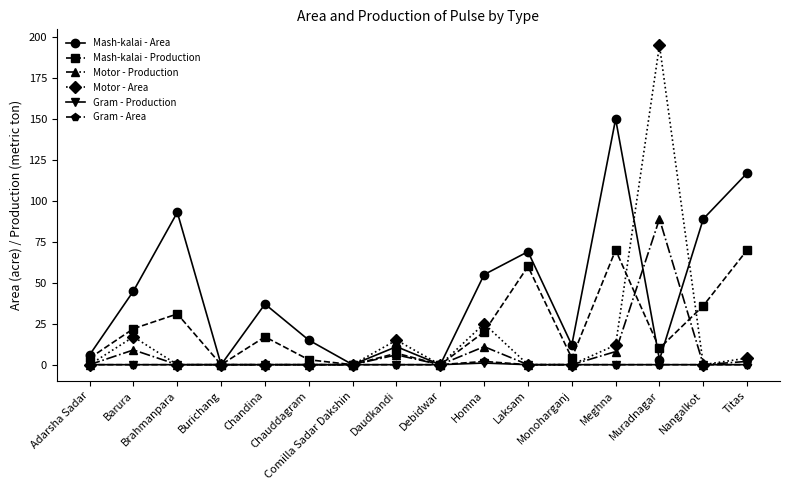

Is this an area chart (filled region under the line)?

No